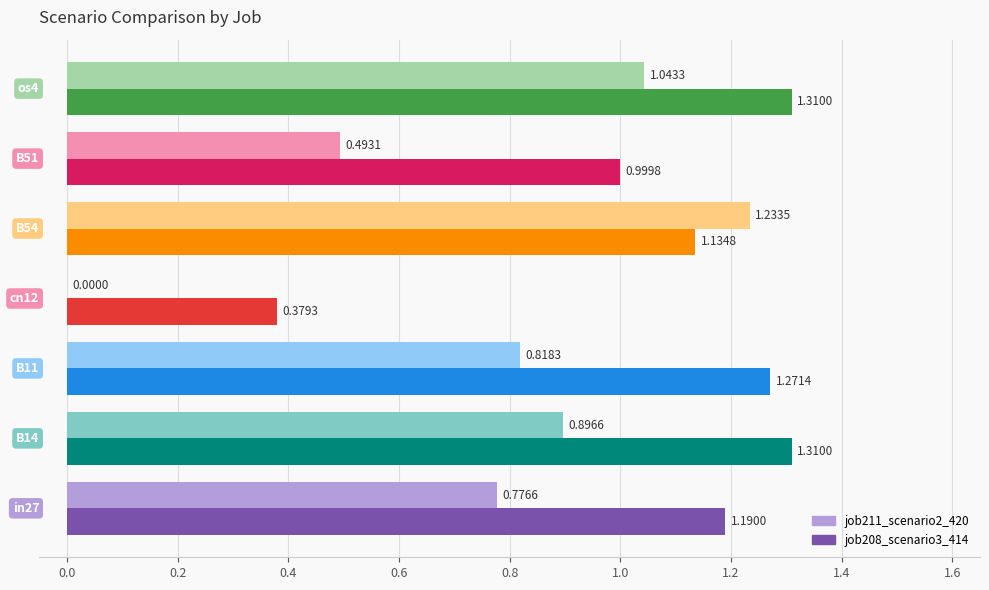

What is the sum of all job208_scenario3_414 values?

7.6